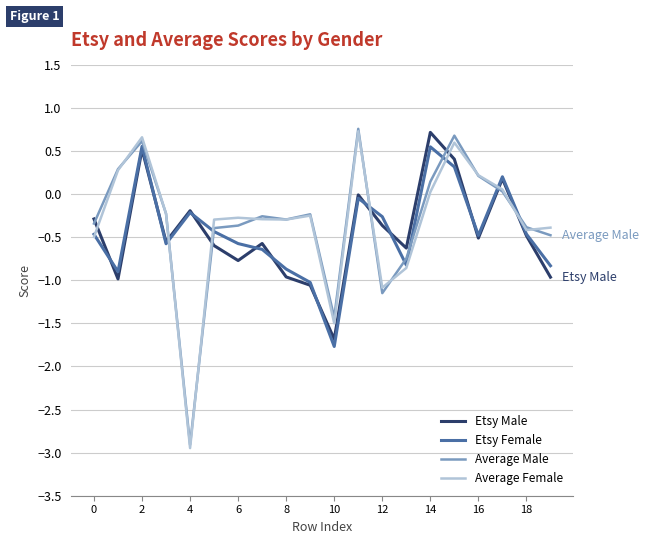

At how many categories does at least one series exceed 0?

7